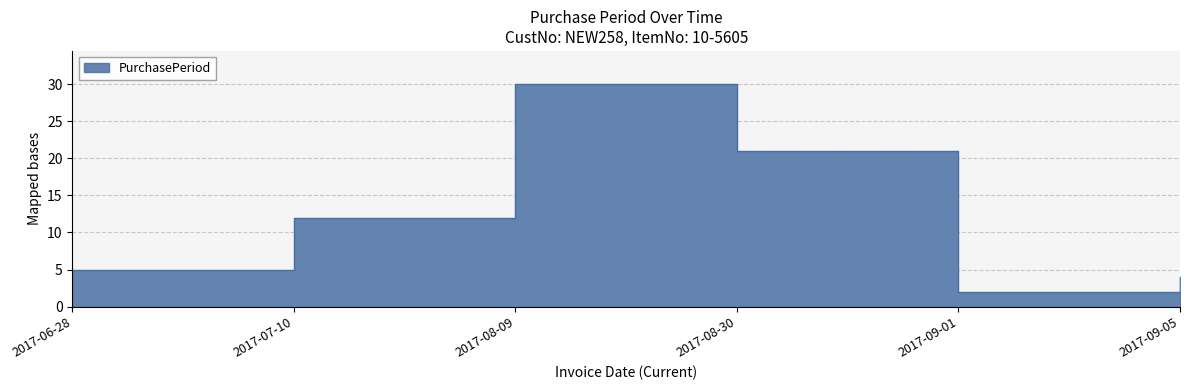

How many distinct data groups are displayed?

1